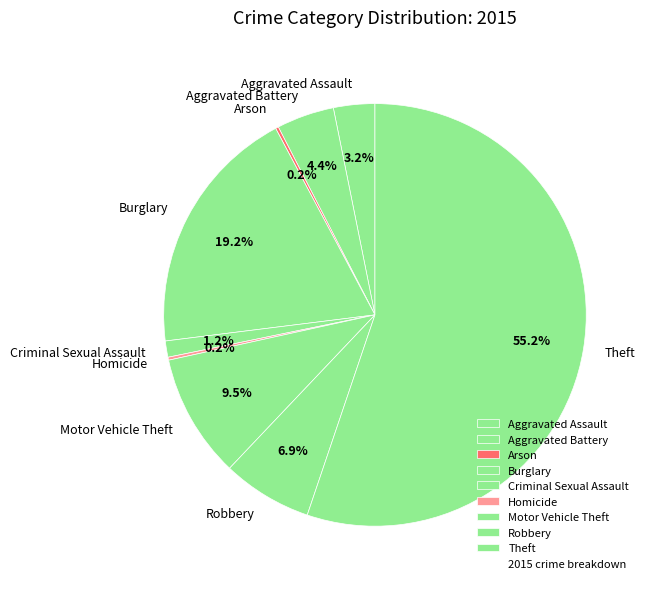

Approximately how many times larger is the value at Aggravated Battery compared to Robbery?

0.6